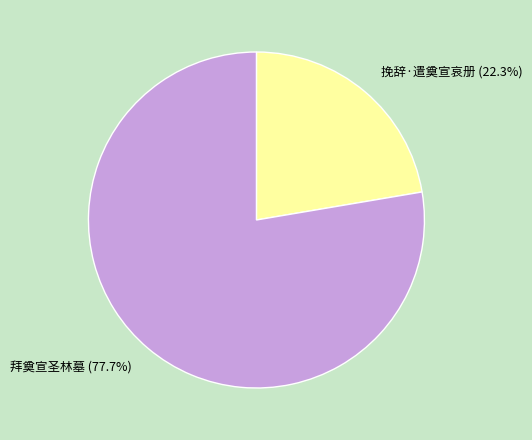

Combined, do 挽辞·遣奠宣哀册 and 拜奠宣圣林墓 account for over 50%?

Yes